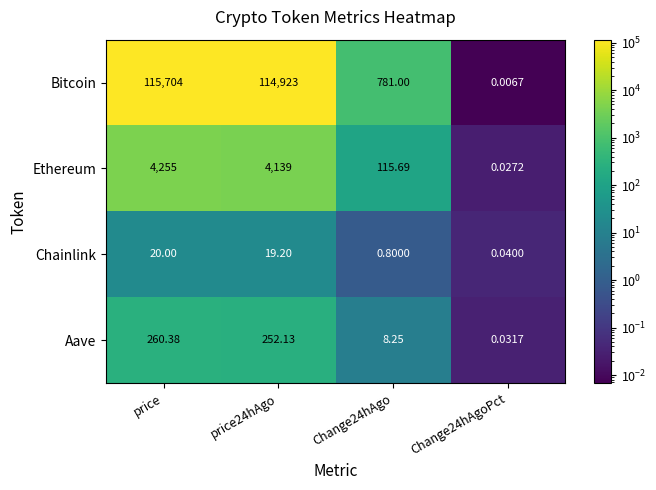

Between price and Change24hAgoPct, which series saw the biggest shift?

Bitcoin